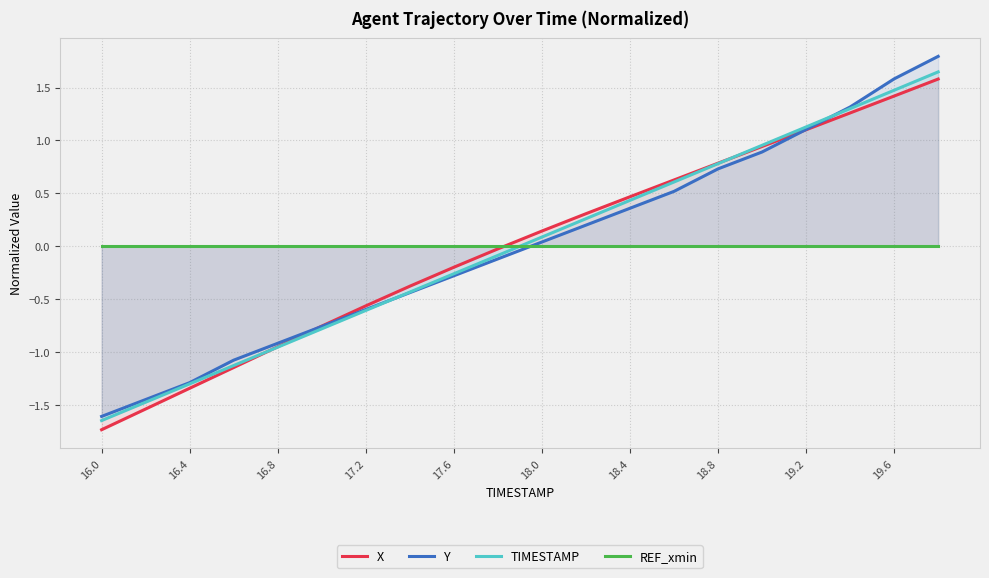

Is this an area chart (filled region under the line)?

No